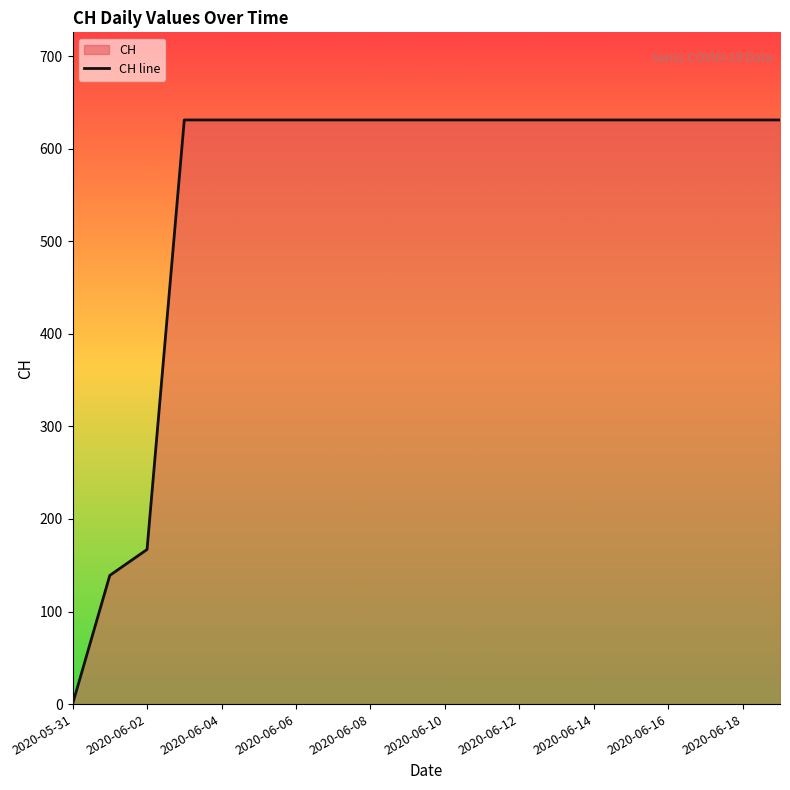

What is the change in value from 2020-06-02 to 2020-06-04?

+464